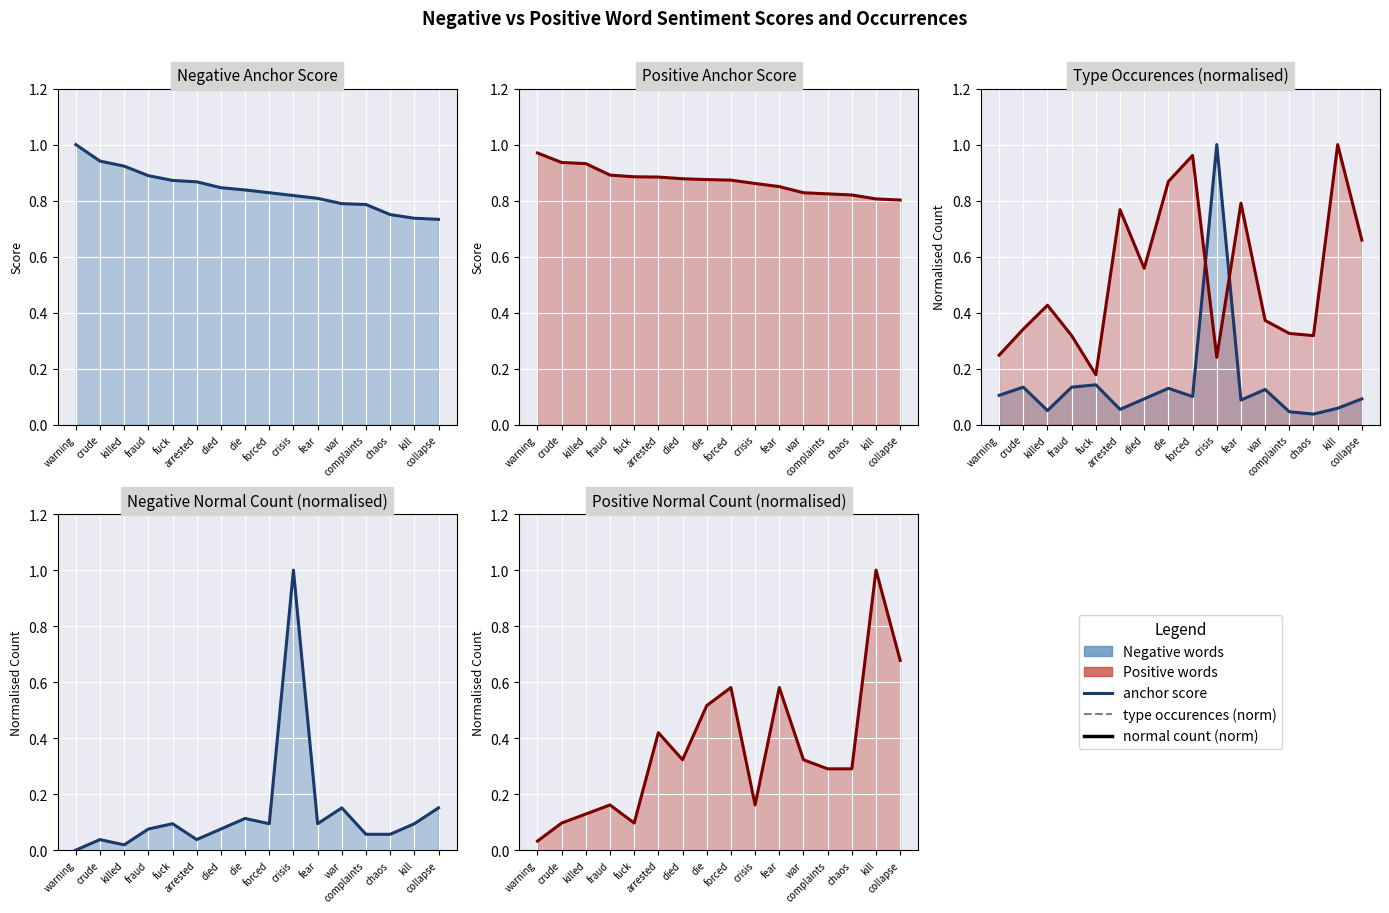

Is the value of negative anchor score at killed greater than the value of positive anchor score at die?

Yes